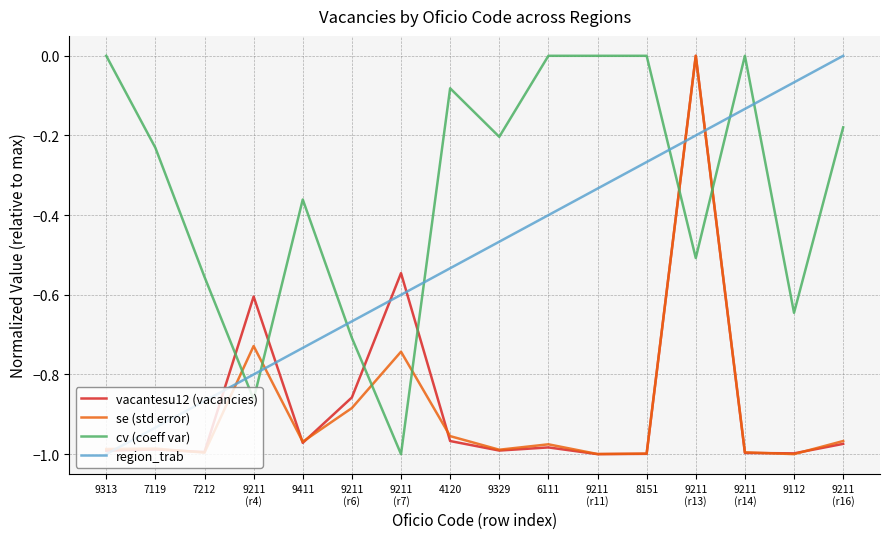

What is the sum of all se (std error) values?

-14.2